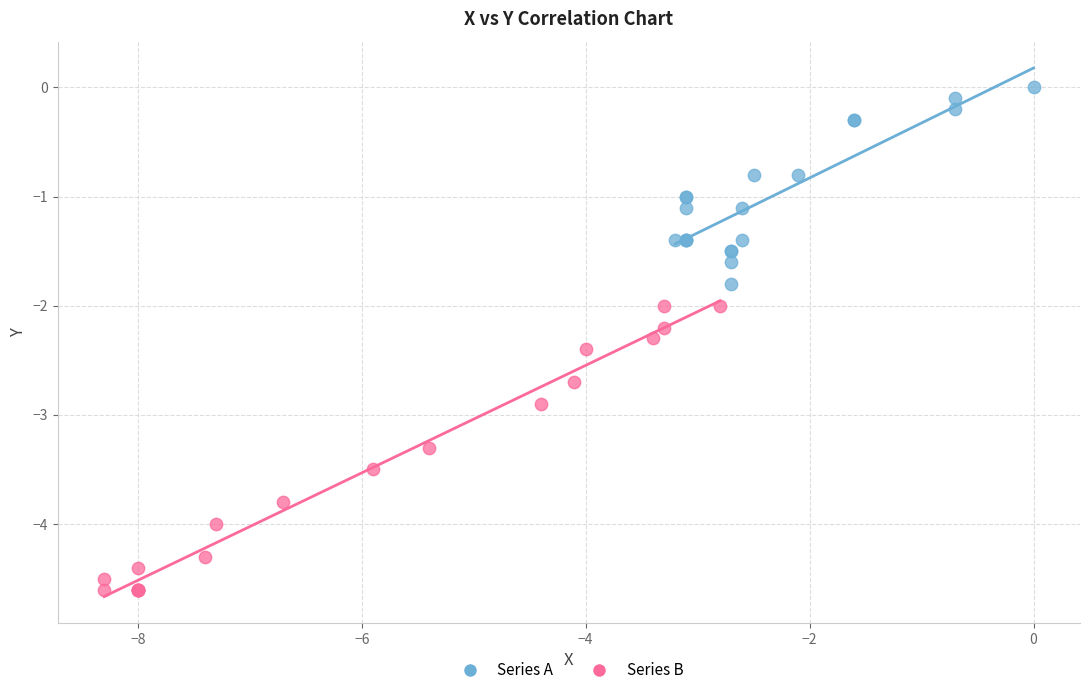

Which series has the largest Y range (max minus min)?

Series B